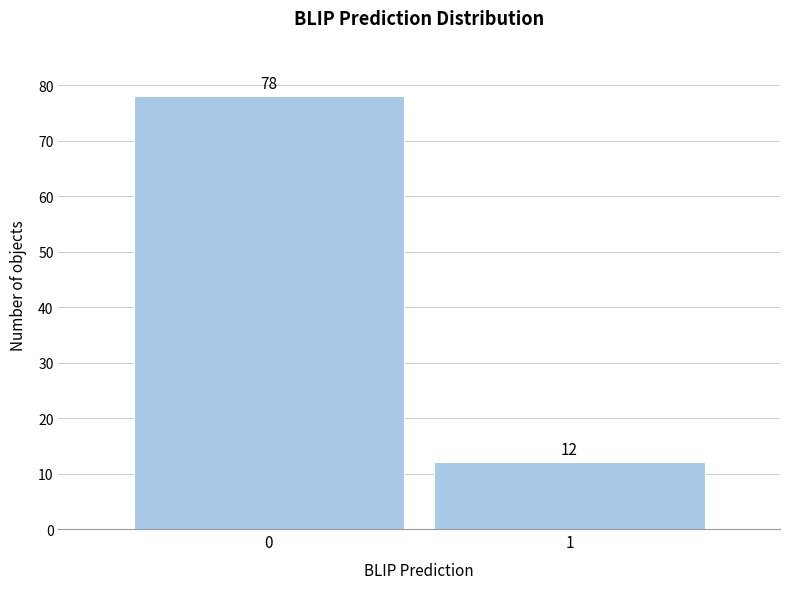

Reading left to right, what are all the values shown in this chart?

78	12